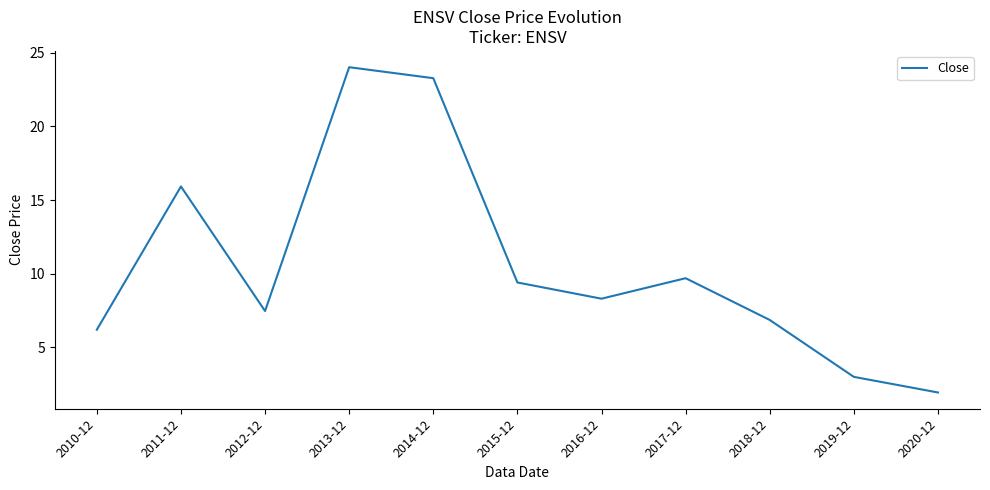

The chart shows a value of 6.2 at 2010-12. True or false?

True